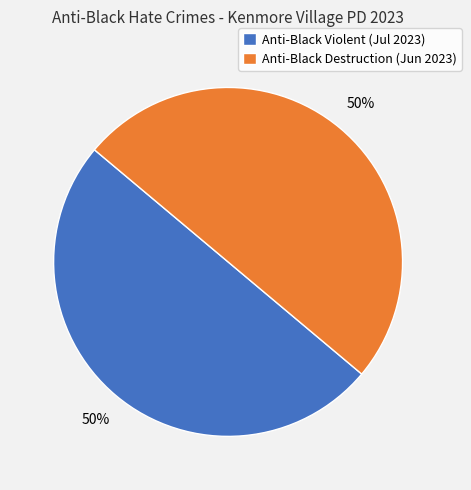

Do Anti-Black Destruction (Jun 2023) and Anti-Black Violent (Jul 2023) together represent more than half of the pie?

Yes